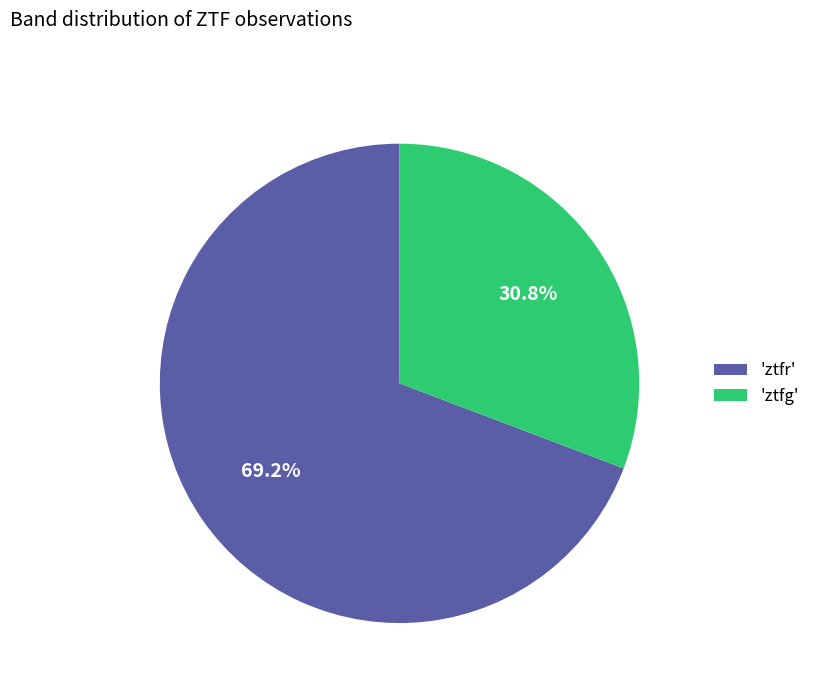

Does 'ztfg' account for over 50% of the chart?

No